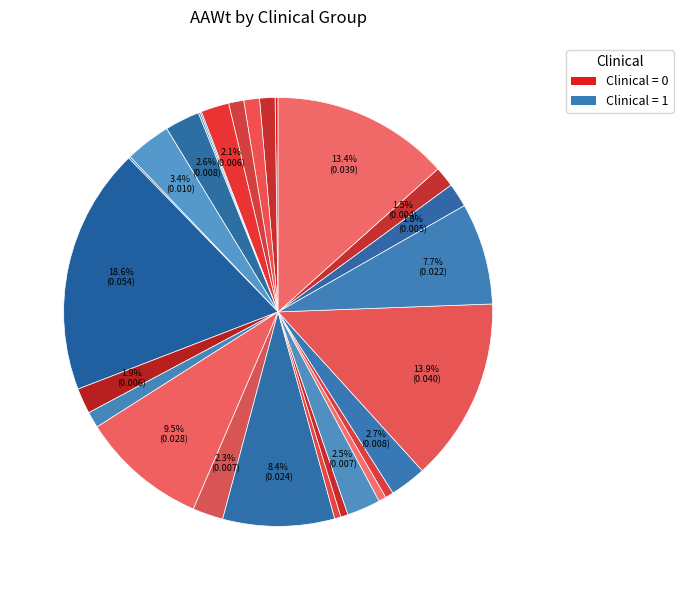

How many segments does this pie chart have?

27